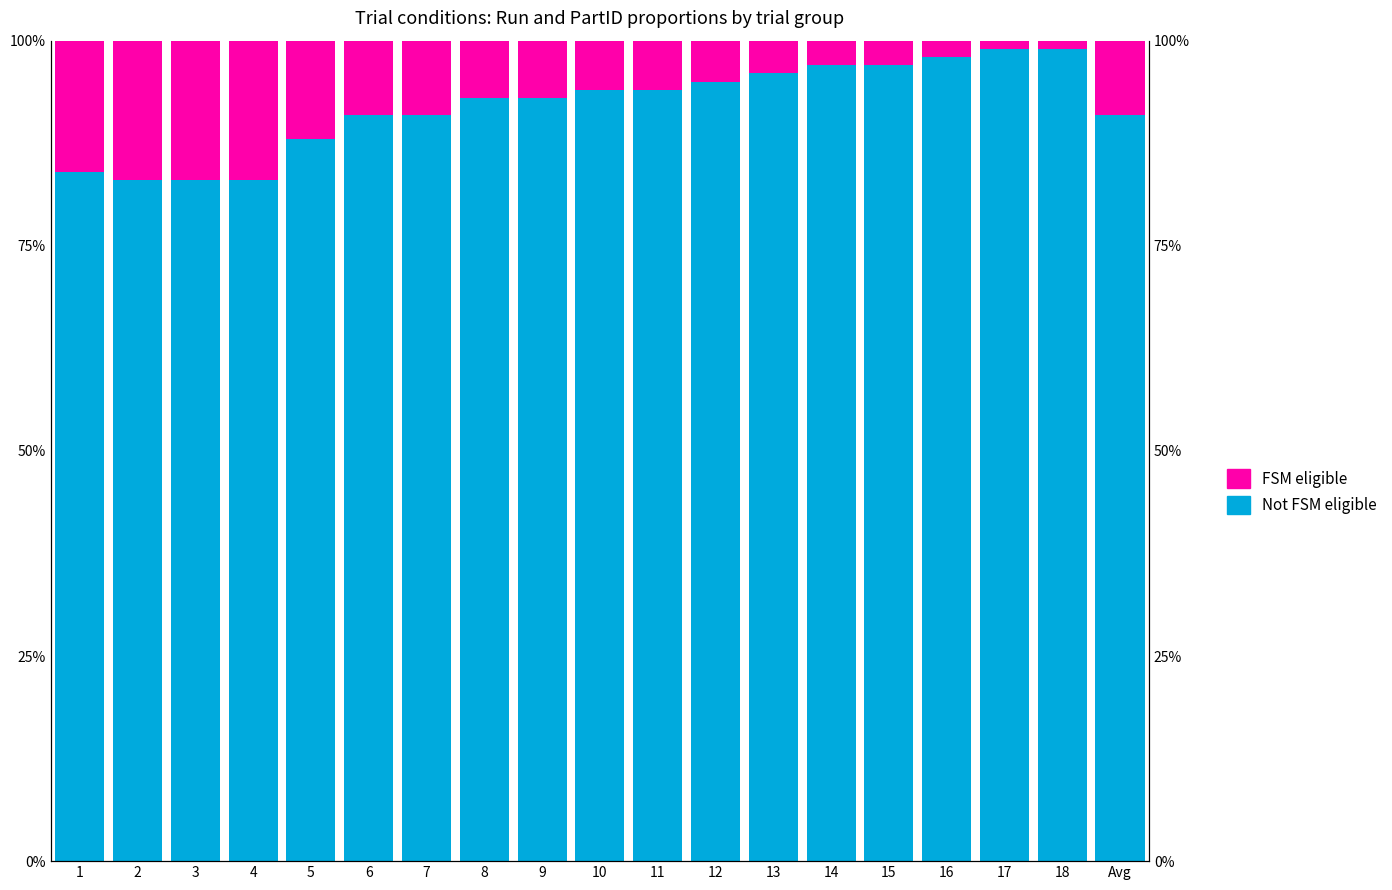

Between 1 and 10, which is larger?

10